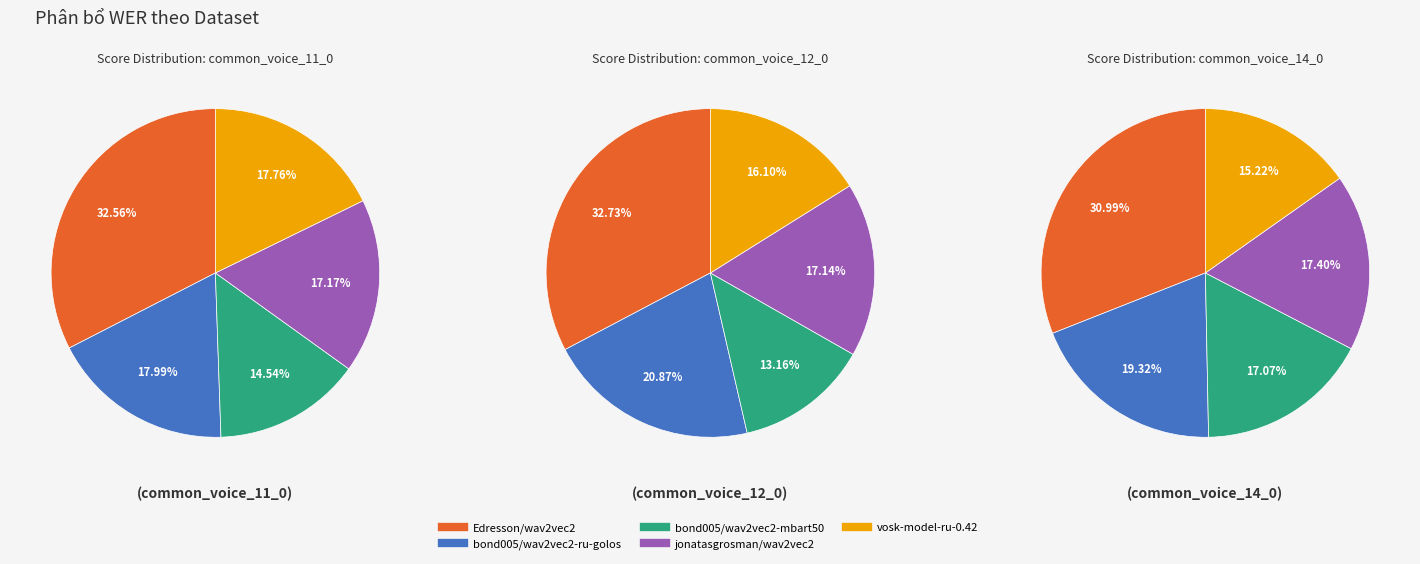

How much of the chart is everything except 1?

65.0%